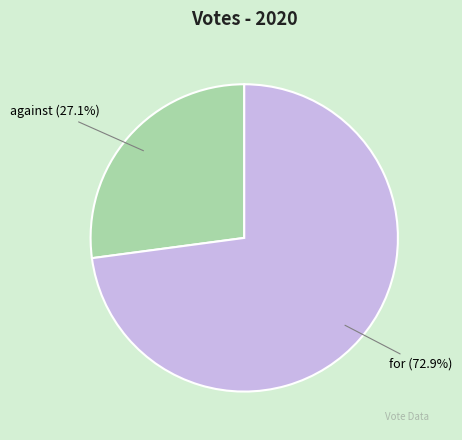

Which category has the smallest portion of the pie?

against